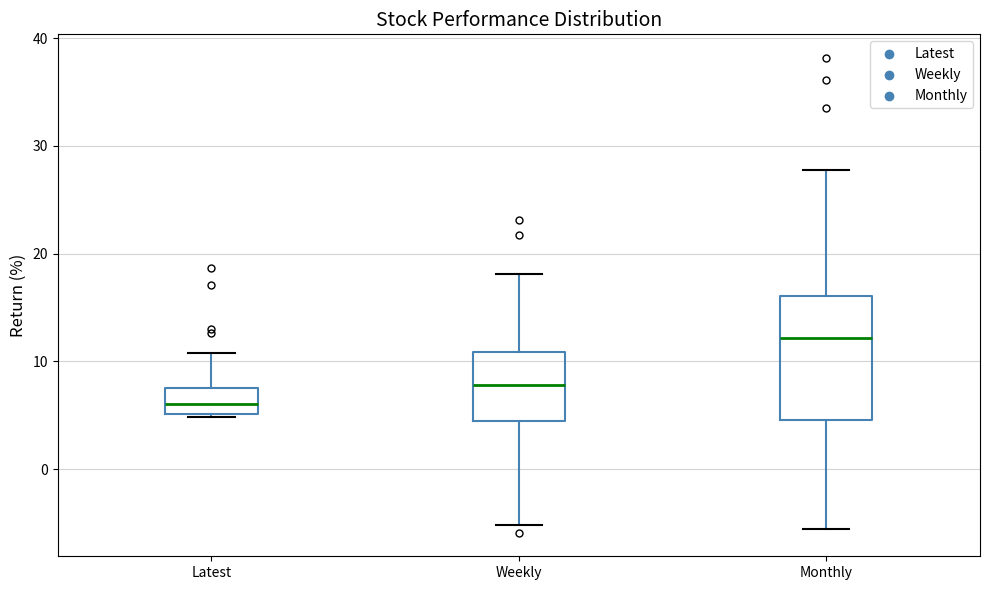

Reading left to right, read every box against the y-axis: the position of its median line, the range the box covers, and the ends of its whiskers. The values are not printed on the chart, so give them approximately, as read against the axis.

Latest: median 6, box 5 to 7, whiskers 5 to 11
Weekly: median 8, box 4 to 11, whiskers -5 to 18
Monthly: median 12, box 5 to 16, whiskers -6 to 28